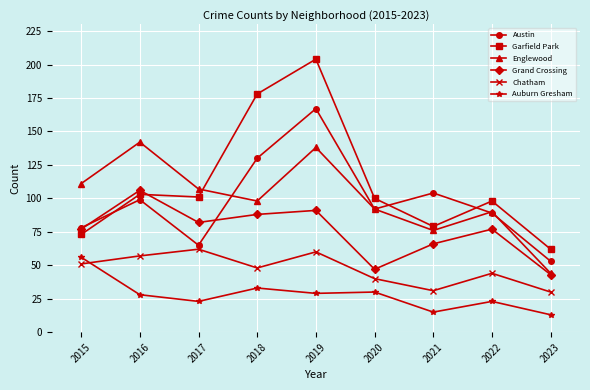

True or false: Chatham and Grand Crossing cross at least once.

False